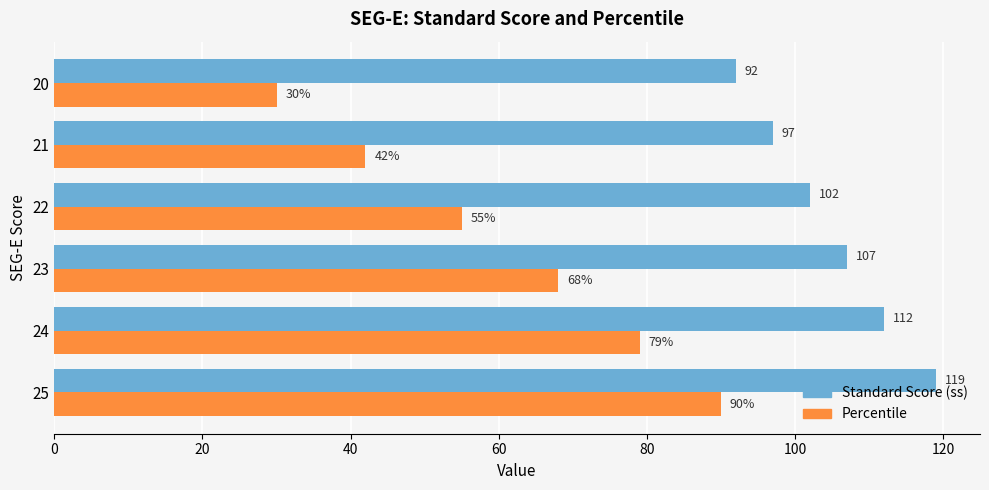

Rank the series at 23 from highest to lowest value.

Standard Score (ss), Percentile